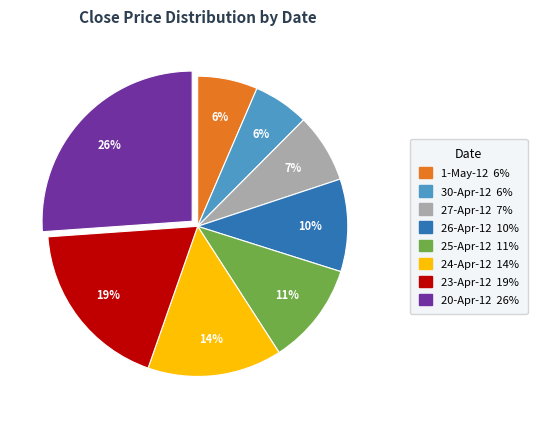

To the nearest percent, what is the difference between the largest and smallest slice percentages?

20%